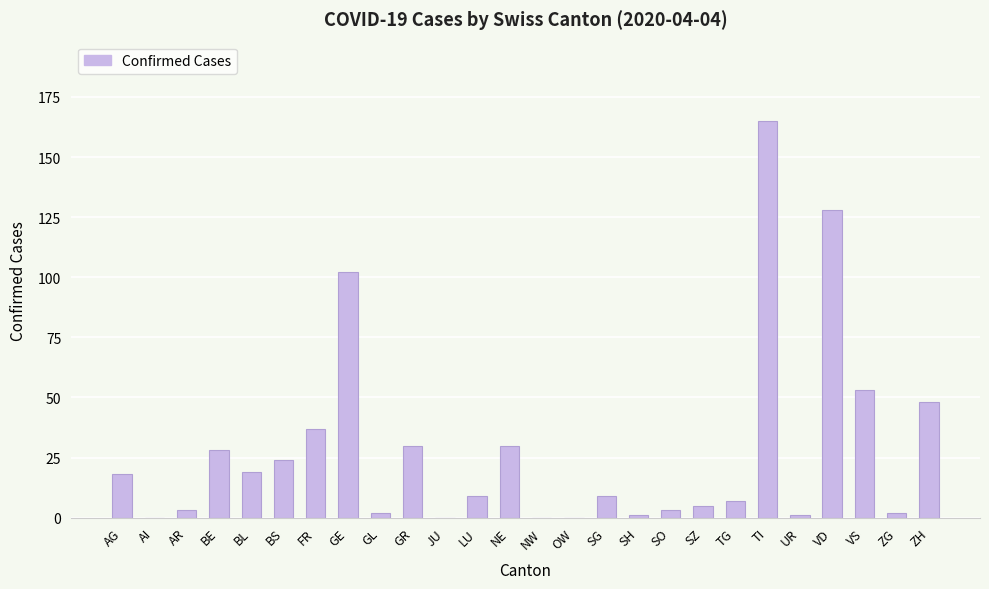

Reading left to right, list all the values displayed in this chart.

AG=18	AI=0	AR=3	BE=28	BL=19	BS=24	FR=37	GE=102	GL=2	GR=30	JU=0	LU=9	NE=30	NW=0	OW=0	SG=9	SH=1	SO=3	SZ=5	TG=7	TI=165	UR=1	VD=128	VS=53	ZG=2	ZH=48